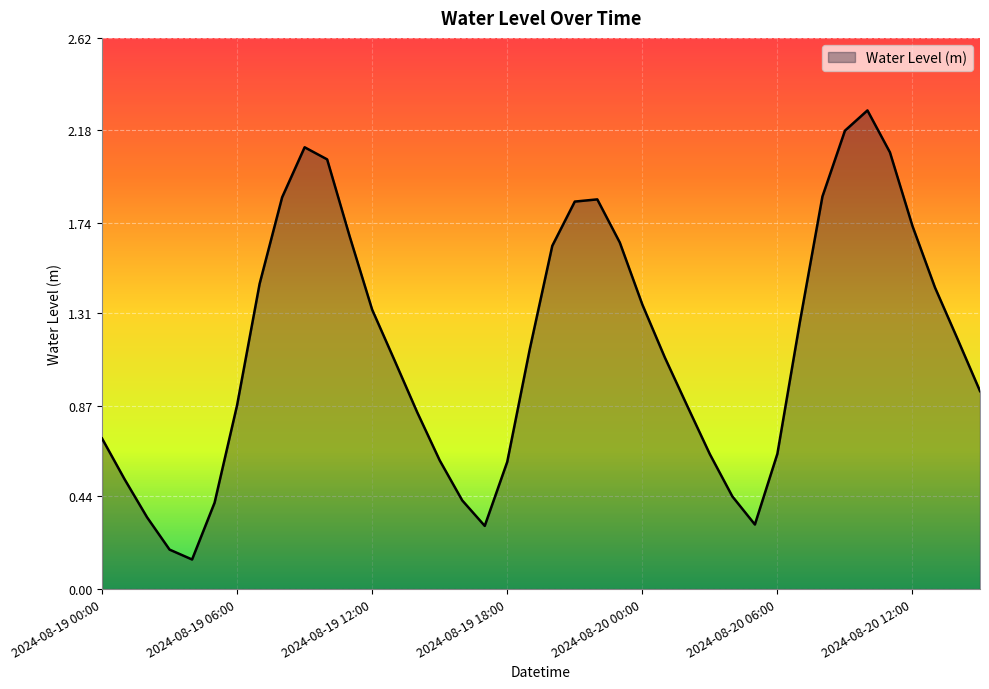

What is the difference between the maximum and minimum values?

2.1